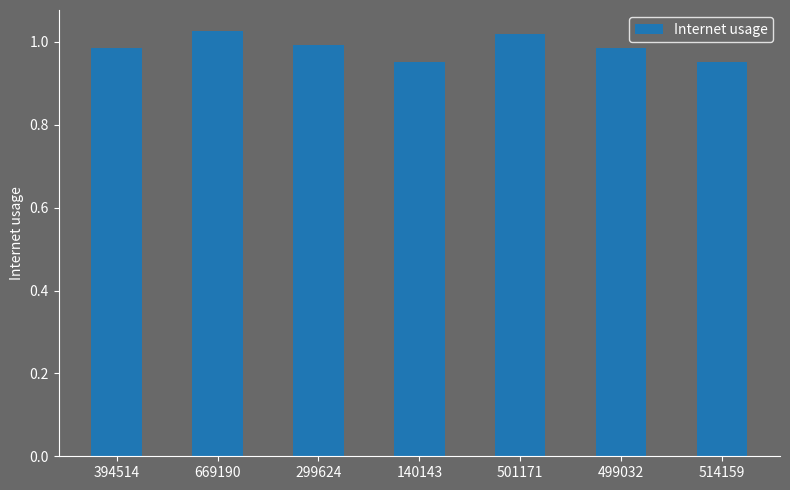

Which has a higher value, 394514 or 140143?

394514